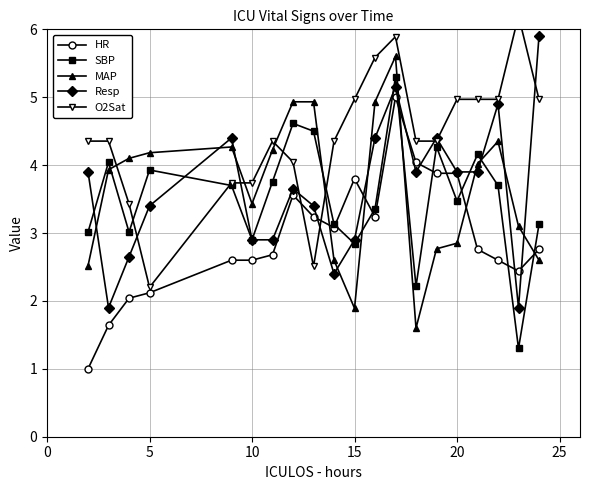

What is the highest value of the HR series?

5.0